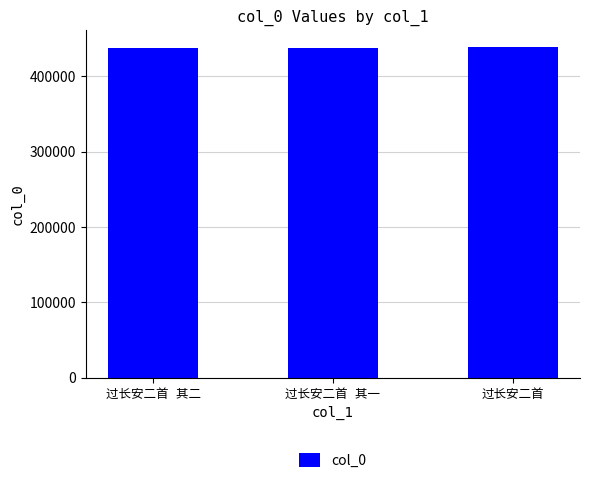

What is the value of the 3rd bar from the left?

439507